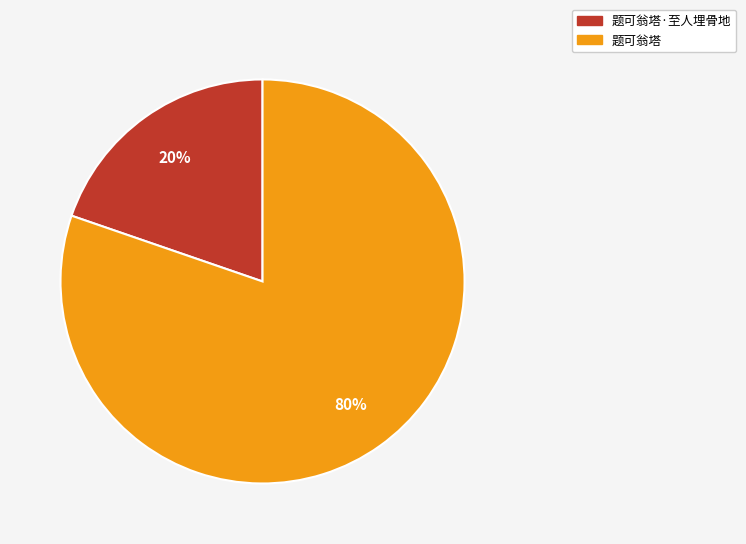

To the nearest percent, what portion does 题可翁塔·至人埋骨地 represent?

20%